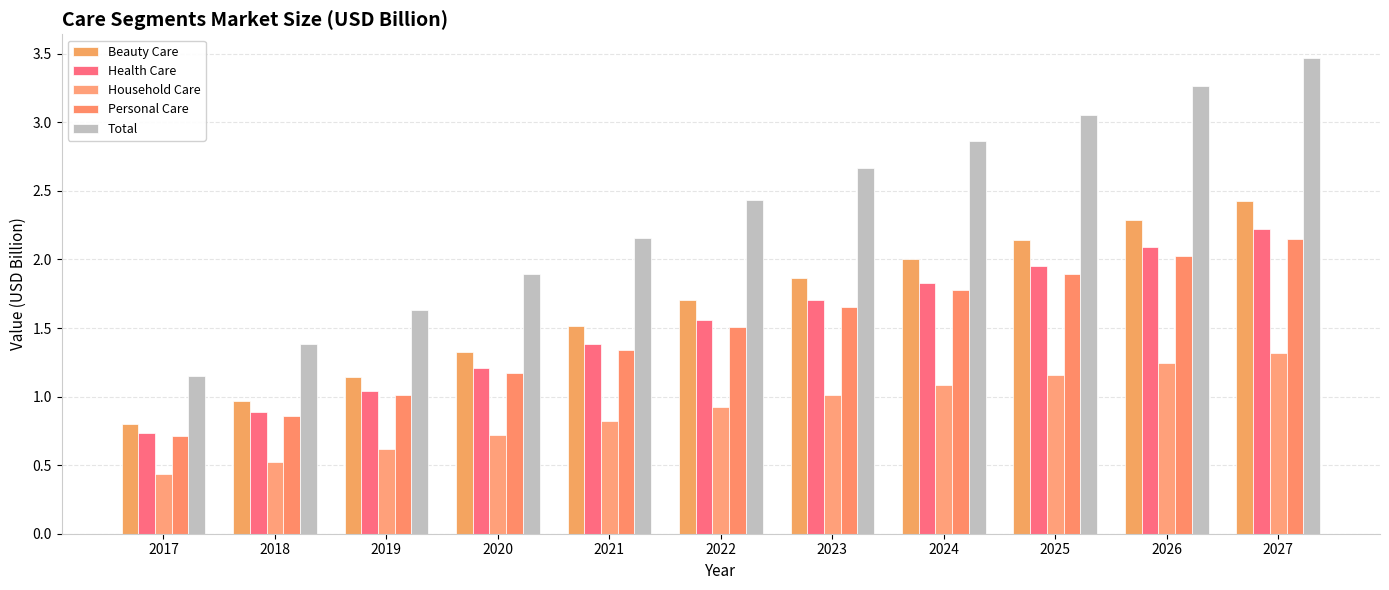

What is the average value of the Health Care series?

1.5